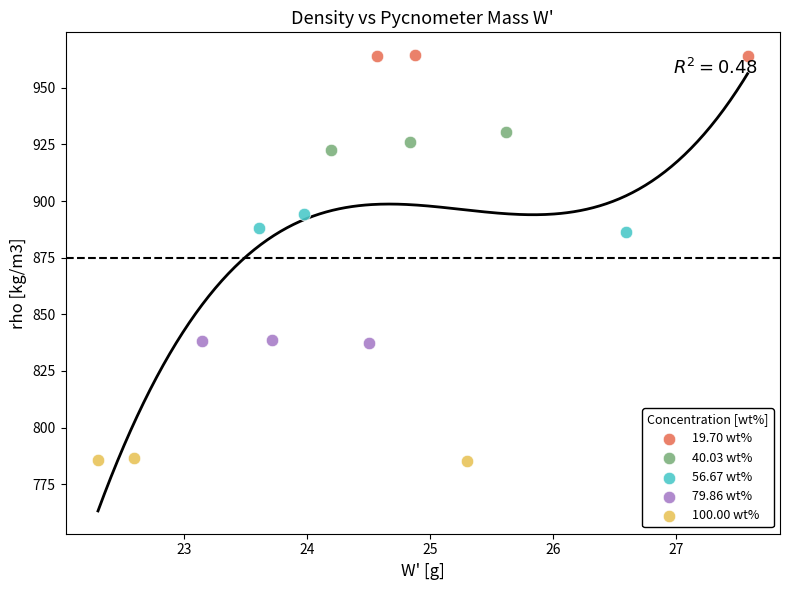

Which series contains the lowest Y value?

100.00 wt%